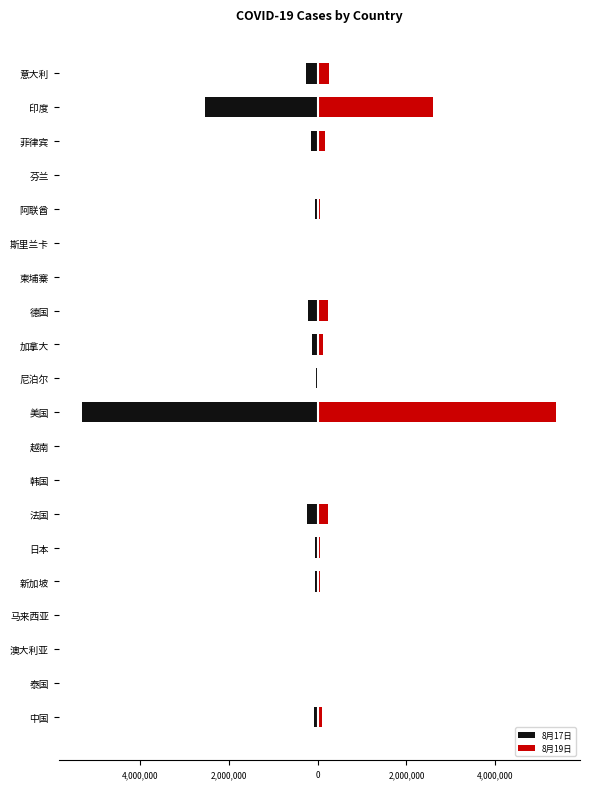

How many bars are there in total?

40